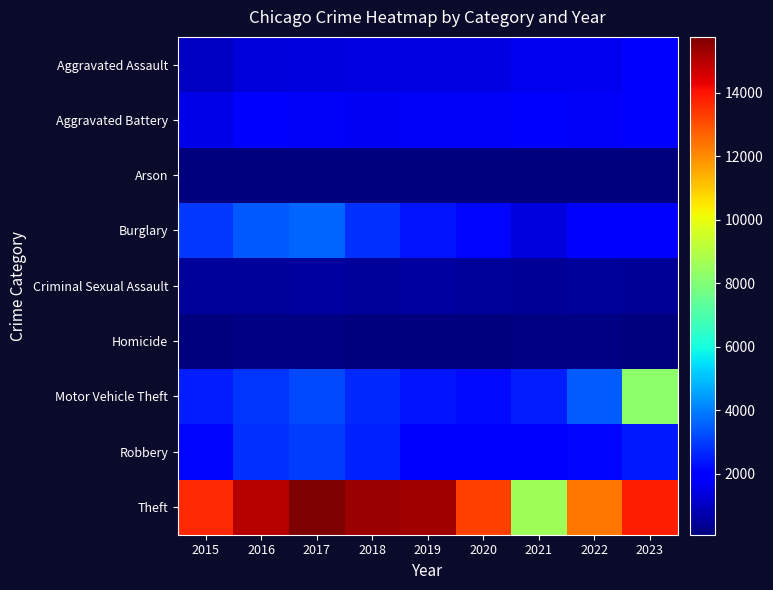

How many categories are shown in the chart?

9